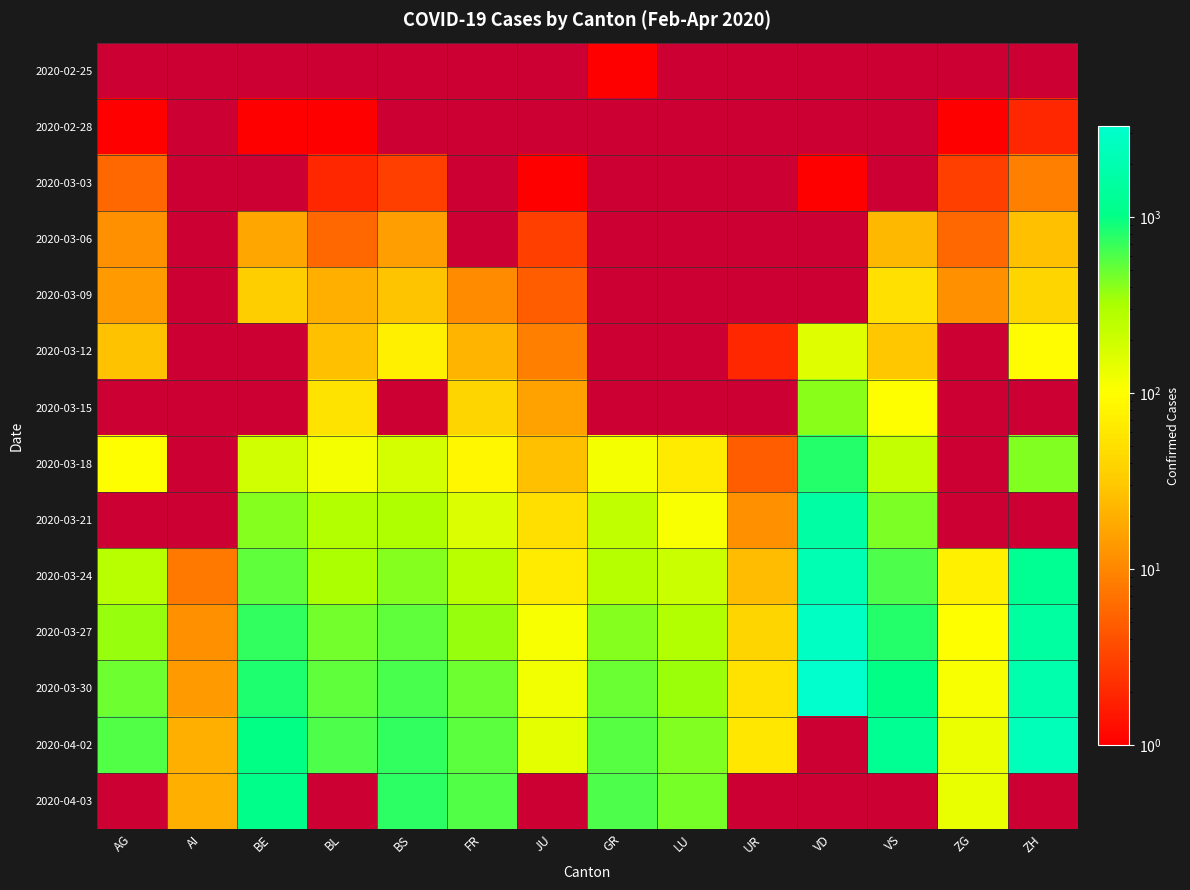

At which label does 2020-03-24 first exceed 276?

BE